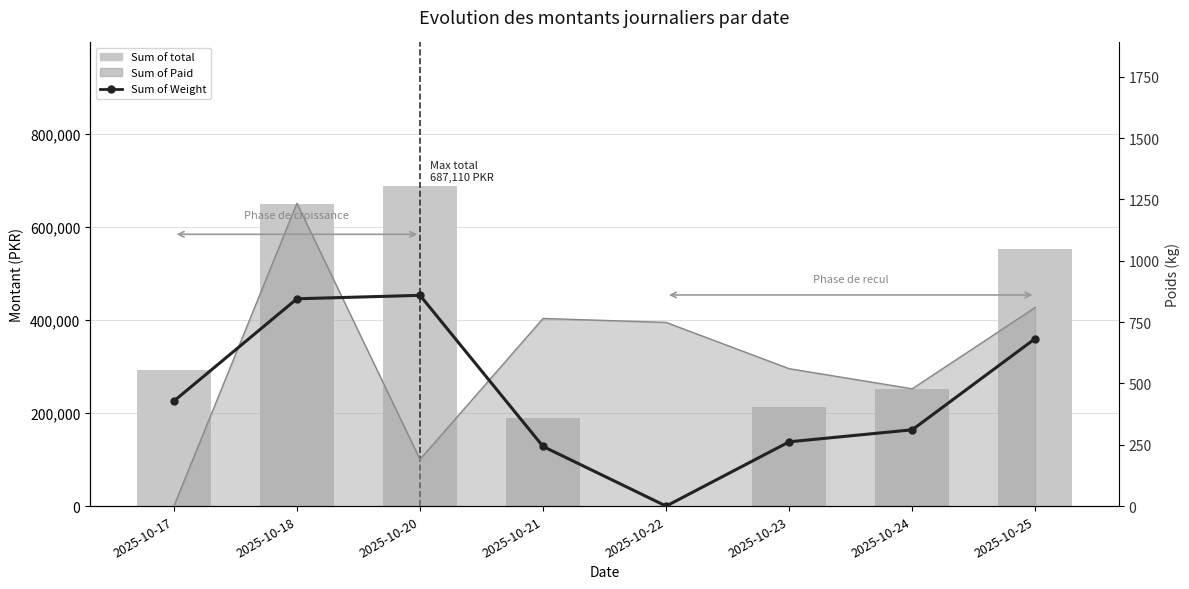

How many data points in Sum of total are less than 292115?

4